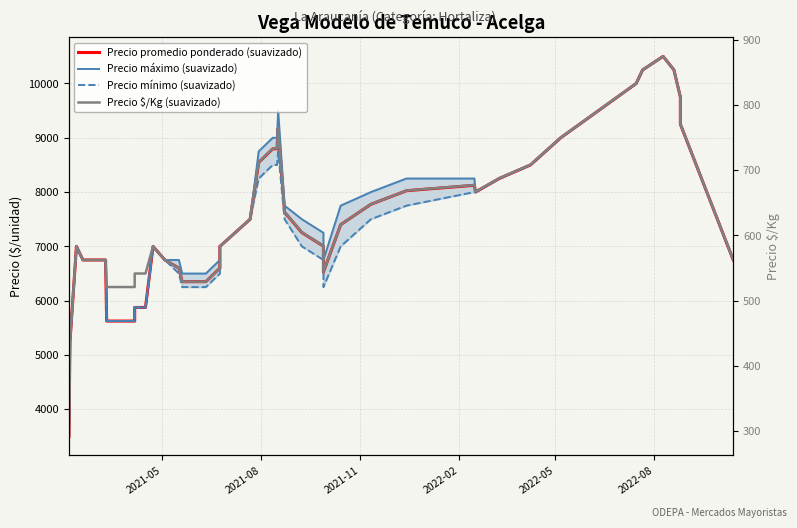

Which series has the largest range (max minus min)?

Precio promedio ponderado (suavizado)